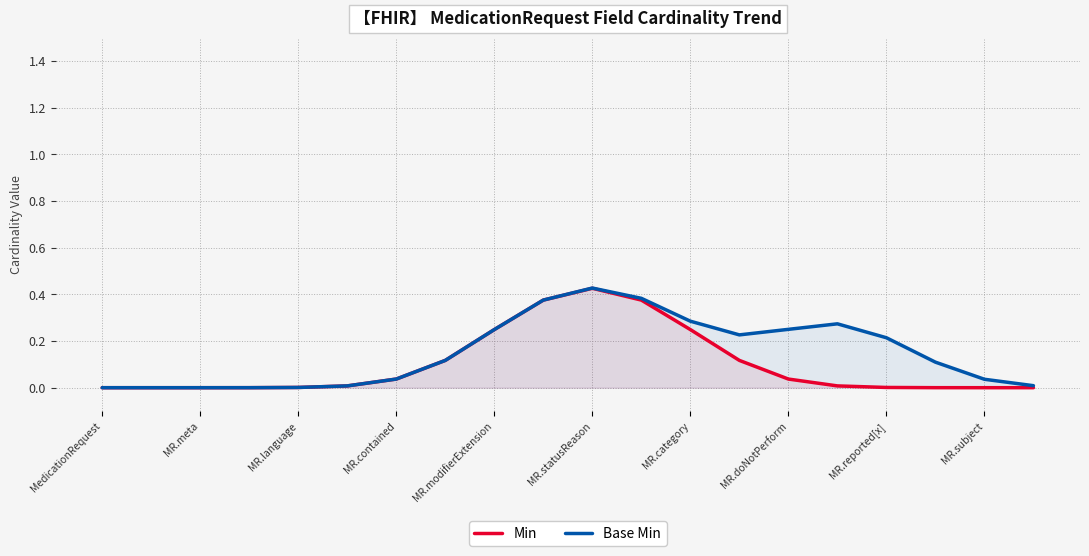

Which series has the largest range (max minus min)?

Base Min